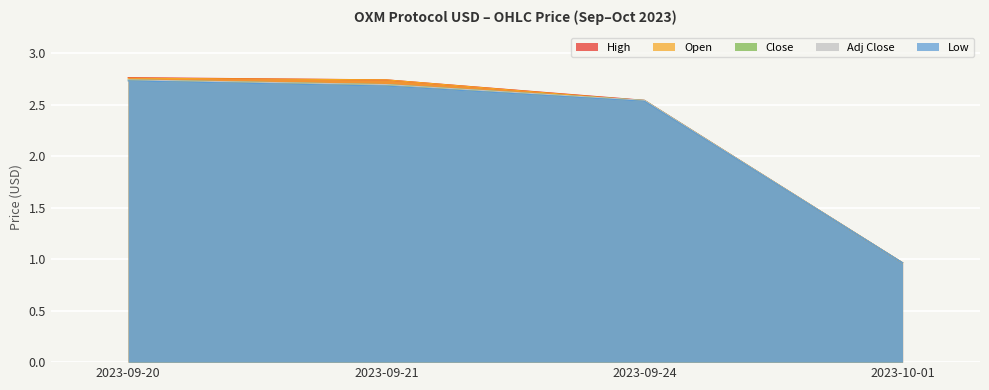

True or false: Adj Close and Low intersect in this chart.

False